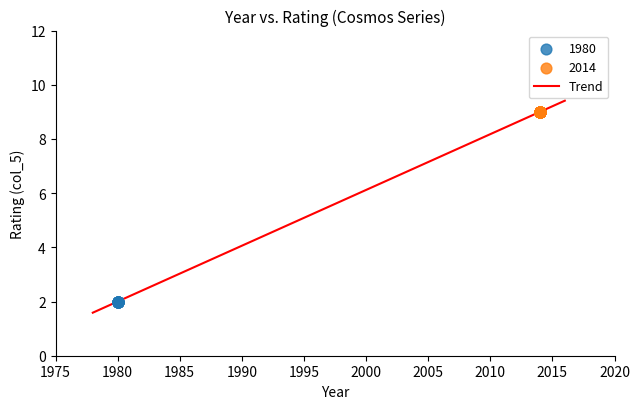

Which series reaches the maximum Y coordinate?

2014